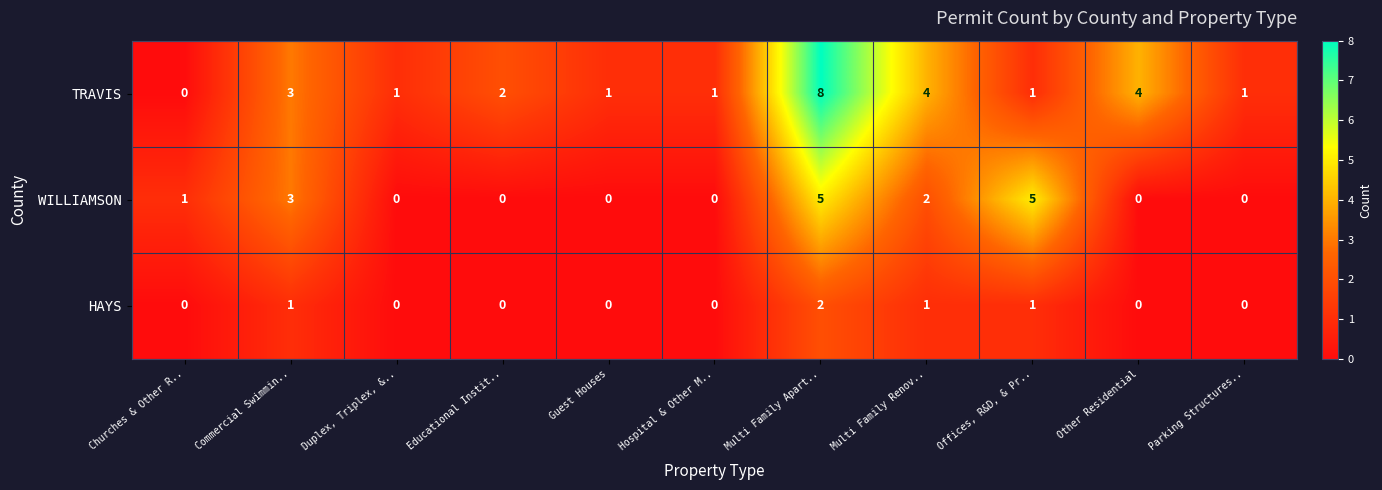

Where is WILLIAMSON nearest to the value 2?

Multi Family Renov..